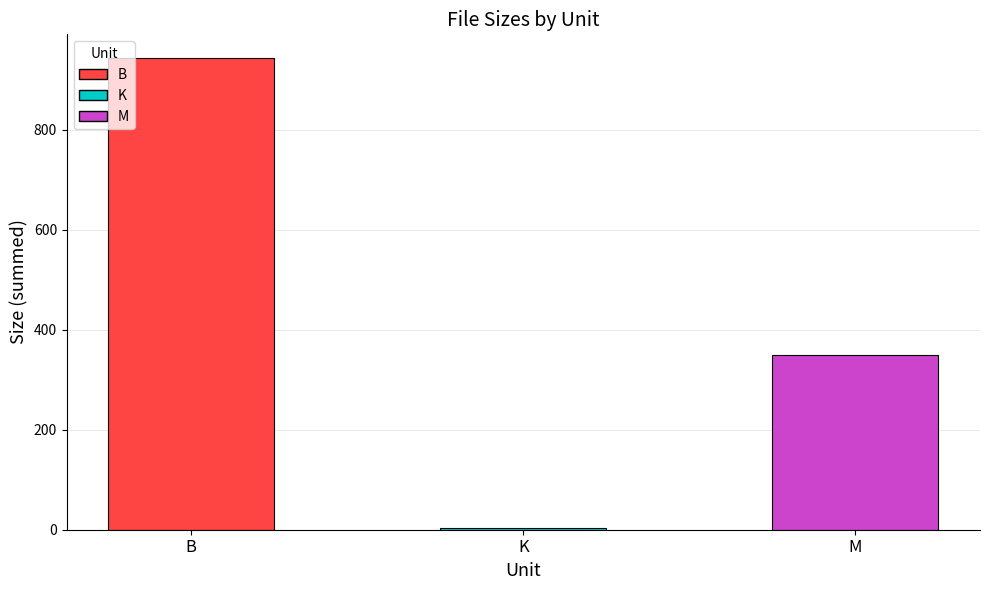

Does the chart contain any negative values?

No